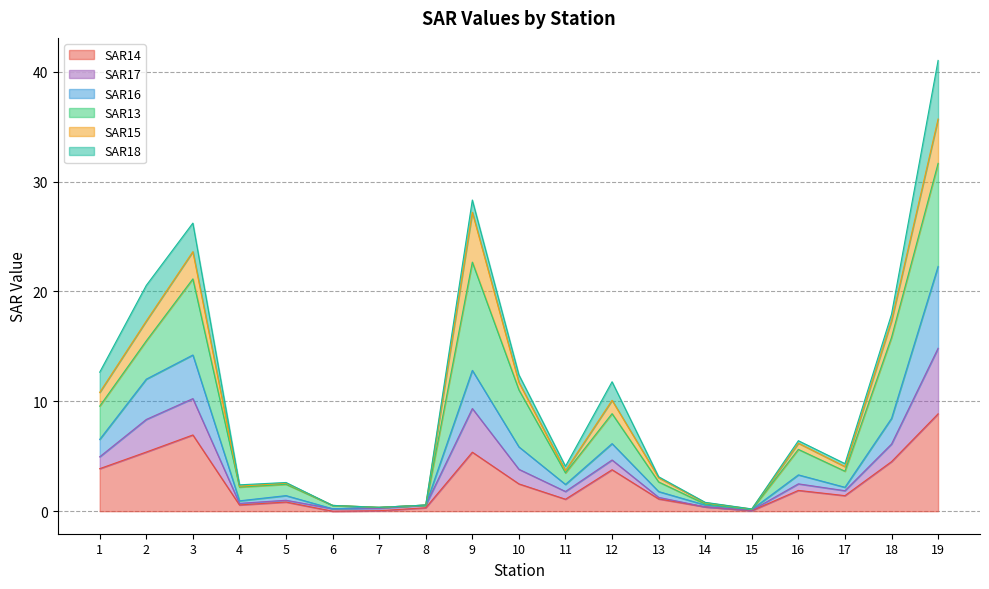

The SAR14 series shows 0.0 at 6. True or false?

True